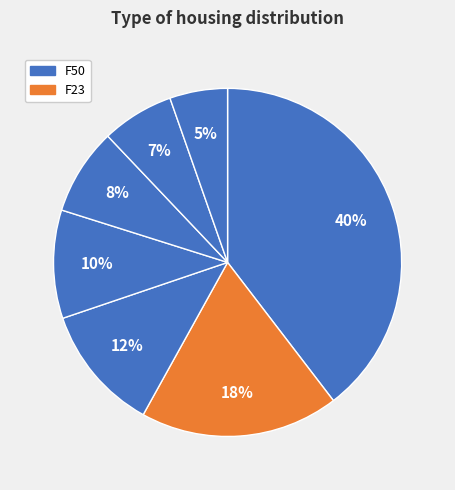

Count the number of slices in the pie.

7